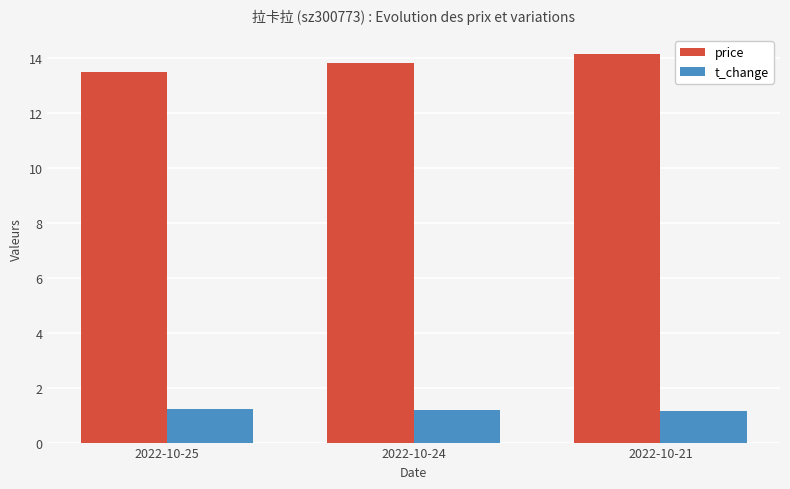

Reading left to right, list all the values displayed in this chart.

price: 2022-10-25=13.5	2022-10-24=13.8	2022-10-21=14.1
t_change: 2022-10-25=1.2	2022-10-24=1.2	2022-10-21=1.2